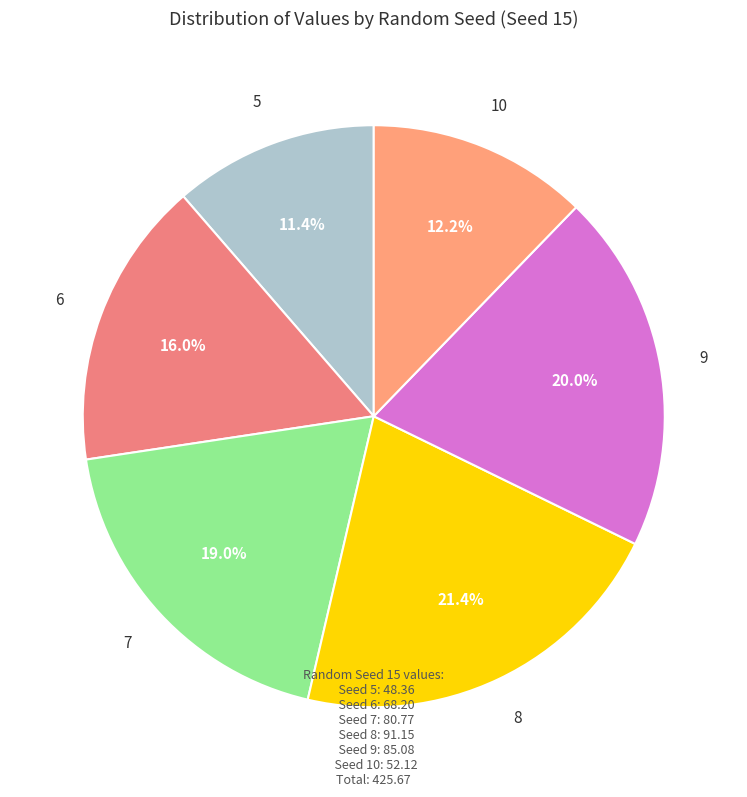

To the nearest percent, what is the difference between the largest and smallest slice percentages?

10%